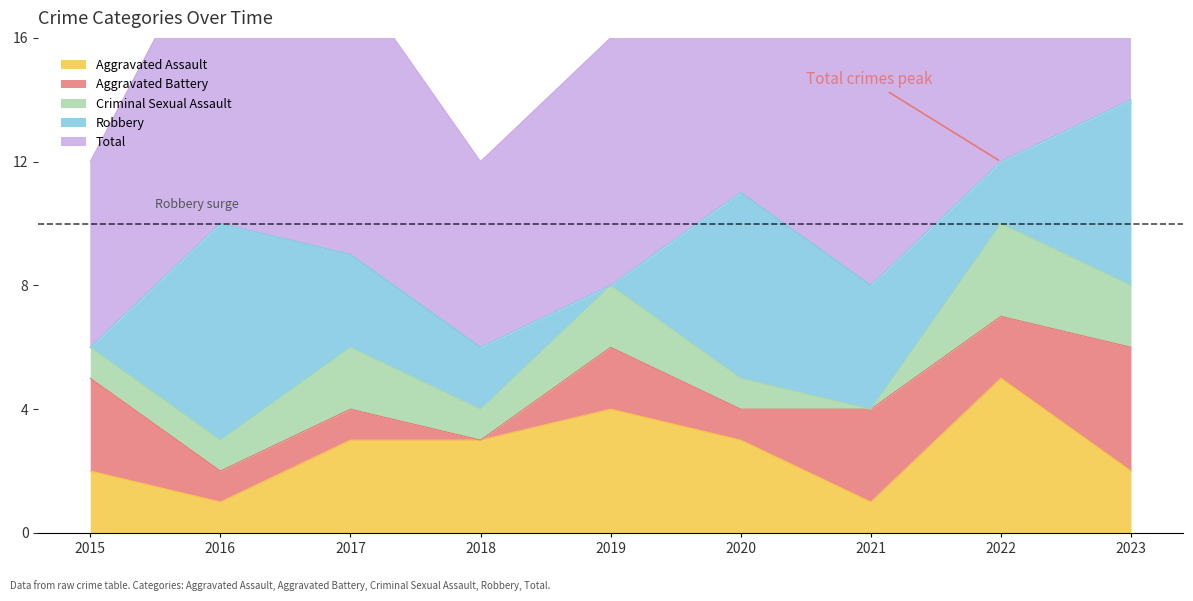

The Criminal Sexual Assault series shows 2 at 2017. True or false?

True